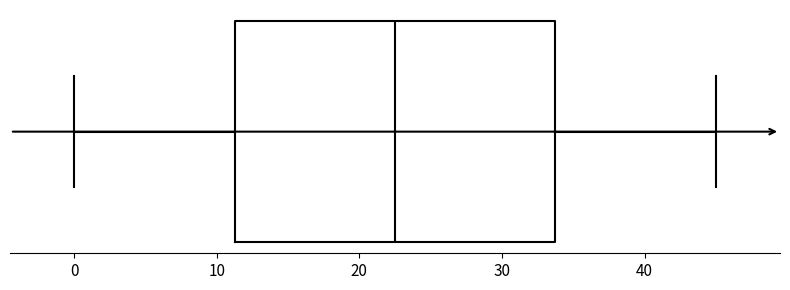

Transcribe this box plot: give where the median line is, the range the box spans, and where the two whiskers end, as read against the x-axis. The values are not printed on the chart, so give them approximately, as read against the axis.

median 23, box 11 to 34, whiskers 0 to 45